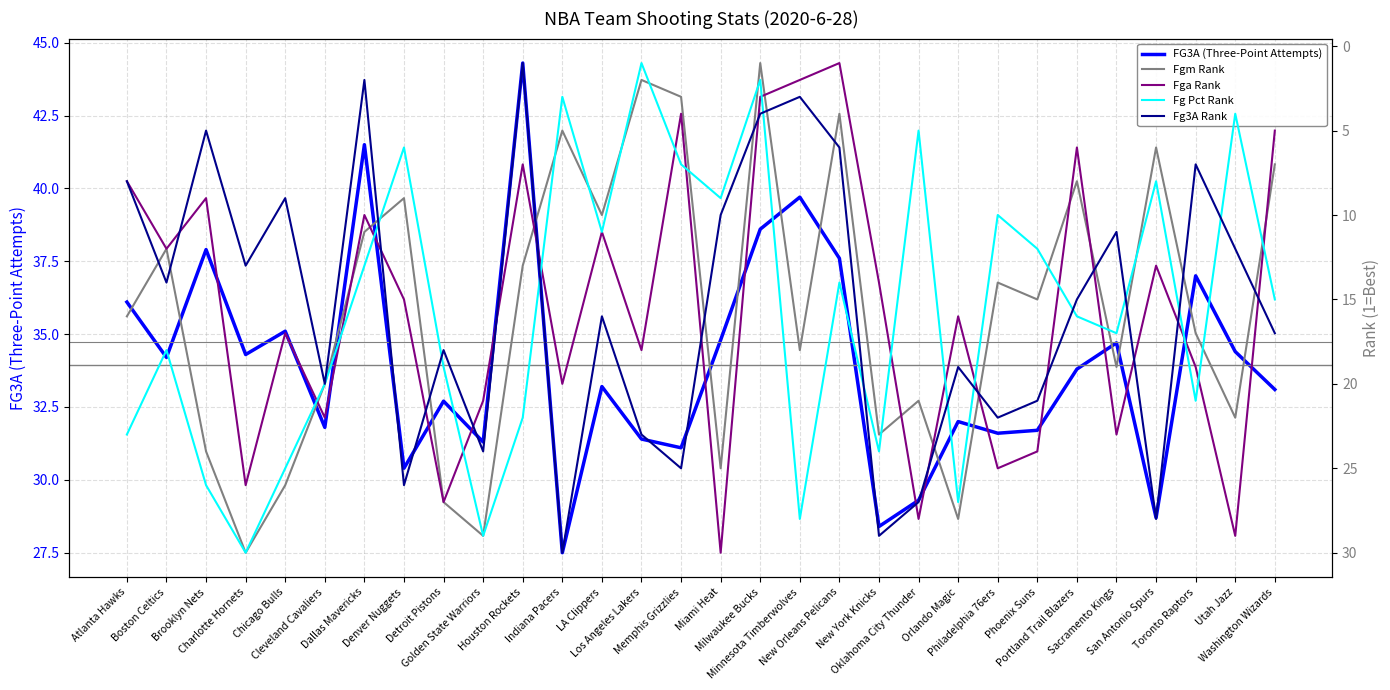

Reading left to right, what are all the values shown in this chart?

FG3A (Three-Point Attempts): Atlanta Hawks=36.1	Boston Celtics=34.2	Brooklyn Nets=37.9	Charlotte Hornets=34.3	Chicago Bulls=35.1	Cleveland Cavaliers=31.8	Dallas Mavericks=41.5	Denver Nuggets=30.4	Detroit Pistons=32.7	Golden State Warriors=31.3	Houston Rockets=44.3	Indiana Pacers=27.5	LA Clippers=33.2	Los Angeles Lakers=31.4	Memphis Grizzlies=31.1	Miami Heat=34.8	Milwaukee Bucks=38.6	Minnesota Timberwolves=39.7	New Orleans Pelicans=37.6	New York Knicks=28.4	Oklahoma City Thunder=29.3	Orlando Magic=32.0	Philadelphia 76ers=31.6	Phoenix Suns=31.7	Portland Trail Blazers=33.8	Sacramento Kings=34.7	San Antonio Spurs=28.7	Toronto Raptors=37.0	Utah Jazz=34.4	Washington Wizards=33.1
Fgm Rank: Atlanta Hawks=16.0	Boston Celtics=12.0	Brooklyn Nets=24.0	Charlotte Hornets=30.0	Chicago Bulls=26.0	Cleveland Cavaliers=20.0	Dallas Mavericks=11.0	Denver Nuggets=9.0	Detroit Pistons=27.0	Golden State Warriors=29.0	Houston Rockets=13.0	Indiana Pacers=5.0	LA Clippers=10.0	Los Angeles Lakers=2.0	Memphis Grizzlies=3.0	Miami Heat=25.0	Milwaukee Bucks=1.0	Minnesota Timberwolves=18.0	New Orleans Pelicans=4.0	New York Knicks=23.0	Oklahoma City Thunder=21.0	Orlando Magic=28.0	Philadelphia 76ers=14.0	Phoenix Suns=15.0	Portland Trail Blazers=8.0	Sacramento Kings=19.0	San Antonio Spurs=6.0	Toronto Raptors=17.0	Utah Jazz=22.0	Washington Wizards=7.0
Fga Rank: Atlanta Hawks=8.0	Boston Celtics=12.0	Brooklyn Nets=9.0	Charlotte Hornets=26.0	Chicago Bulls=17.0	Cleveland Cavaliers=22.0	Dallas Mavericks=10.0	Denver Nuggets=15.0	Detroit Pistons=27.0	Golden State Warriors=21.0	Houston Rockets=7.0	Indiana Pacers=20.0	LA Clippers=11.0	Los Angeles Lakers=18.0	Memphis Grizzlies=4.0	Miami Heat=30.0	Milwaukee Bucks=3.0	Minnesota Timberwolves=2.0	New Orleans Pelicans=1.0	New York Knicks=14.0	Oklahoma City Thunder=28.0	Orlando Magic=16.0	Philadelphia 76ers=25.0	Phoenix Suns=24.0	Portland Trail Blazers=6.0	Sacramento Kings=23.0	San Antonio Spurs=13.0	Toronto Raptors=19.0	Utah Jazz=29.0	Washington Wizards=5.0
Fg Pct Rank: Atlanta Hawks=23.0	Boston Celtics=18.0	Brooklyn Nets=26.0	Charlotte Hornets=30.0	Chicago Bulls=25.0	Cleveland Cavaliers=20.0	Dallas Mavericks=13.0	Denver Nuggets=6.0	Detroit Pistons=19.0	Golden State Warriors=29.0	Houston Rockets=22.0	Indiana Pacers=3.0	LA Clippers=11.0	Los Angeles Lakers=1.0	Memphis Grizzlies=7.0	Miami Heat=9.0	Milwaukee Bucks=2.0	Minnesota Timberwolves=28.0	New Orleans Pelicans=14.0	New York Knicks=24.0	Oklahoma City Thunder=5.0	Orlando Magic=27.0	Philadelphia 76ers=10.0	Phoenix Suns=12.0	Portland Trail Blazers=16.0	Sacramento Kings=17.0	San Antonio Spurs=8.0	Toronto Raptors=21.0	Utah Jazz=4.0	Washington Wizards=15.0
Fg3A Rank: Atlanta Hawks=8.0	Boston Celtics=14.0	Brooklyn Nets=5.0	Charlotte Hornets=13.0	Chicago Bulls=9.0	Cleveland Cavaliers=20.0	Dallas Mavericks=2.0	Denver Nuggets=26.0	Detroit Pistons=18.0	Golden State Warriors=24.0	Houston Rockets=1.0	Indiana Pacers=30.0	LA Clippers=16.0	Los Angeles Lakers=23.0	Memphis Grizzlies=25.0	Miami Heat=10.0	Milwaukee Bucks=4.0	Minnesota Timberwolves=3.0	New Orleans Pelicans=6.0	New York Knicks=29.0	Oklahoma City Thunder=27.0	Orlando Magic=19.0	Philadelphia 76ers=22.0	Phoenix Suns=21.0	Portland Trail Blazers=15.0	Sacramento Kings=11.0	San Antonio Spurs=28.0	Toronto Raptors=7.0	Utah Jazz=12.0	Washington Wizards=17.0